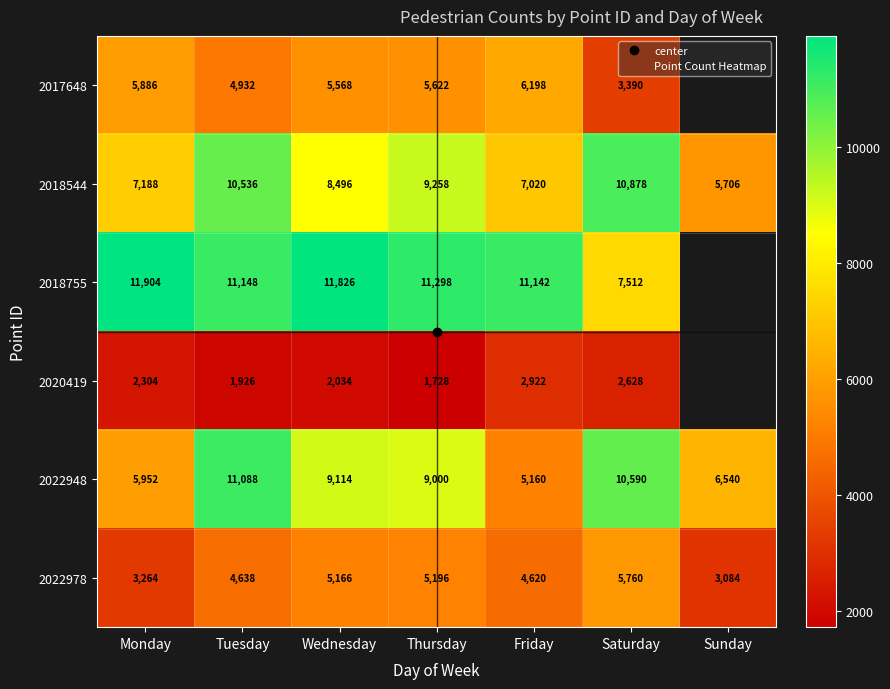

What is the total value across all series at Wednesday?

42204.0